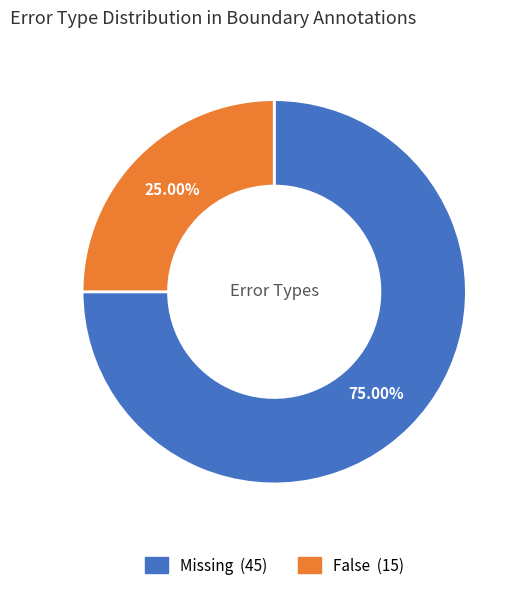

What portion of the pie excludes Missing?

25.0%